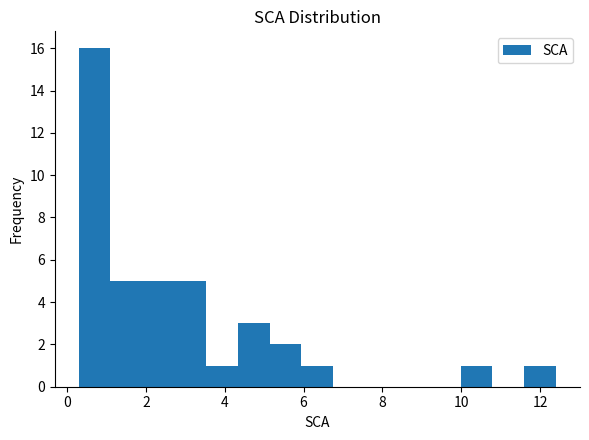

Which range on the x-axis has the tallest bar?

0.2 to 1.2